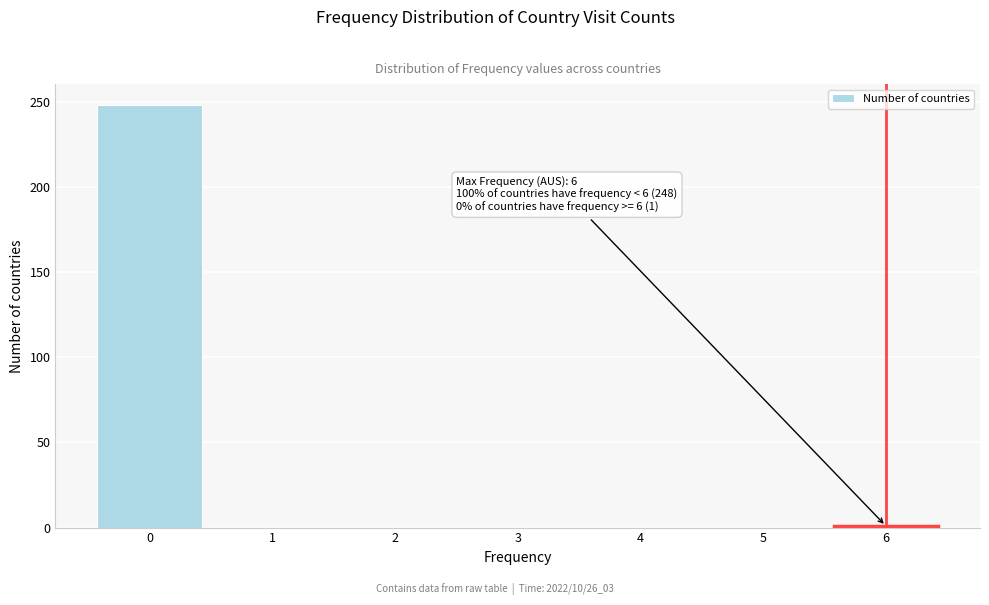

Is it true that the value at 3 is 170?

False